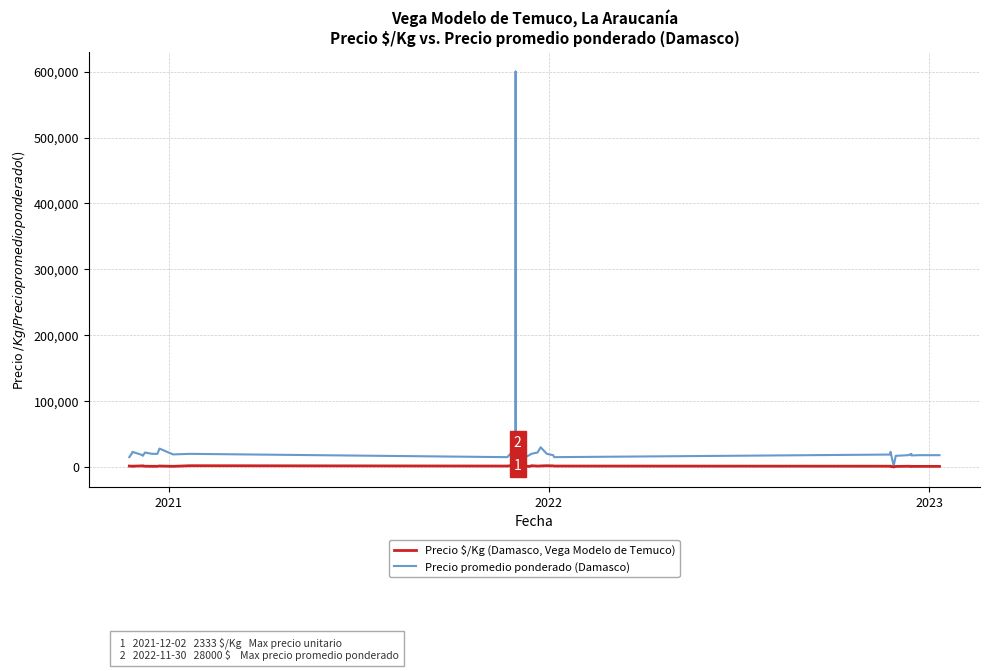

How many data points does each series have?

40